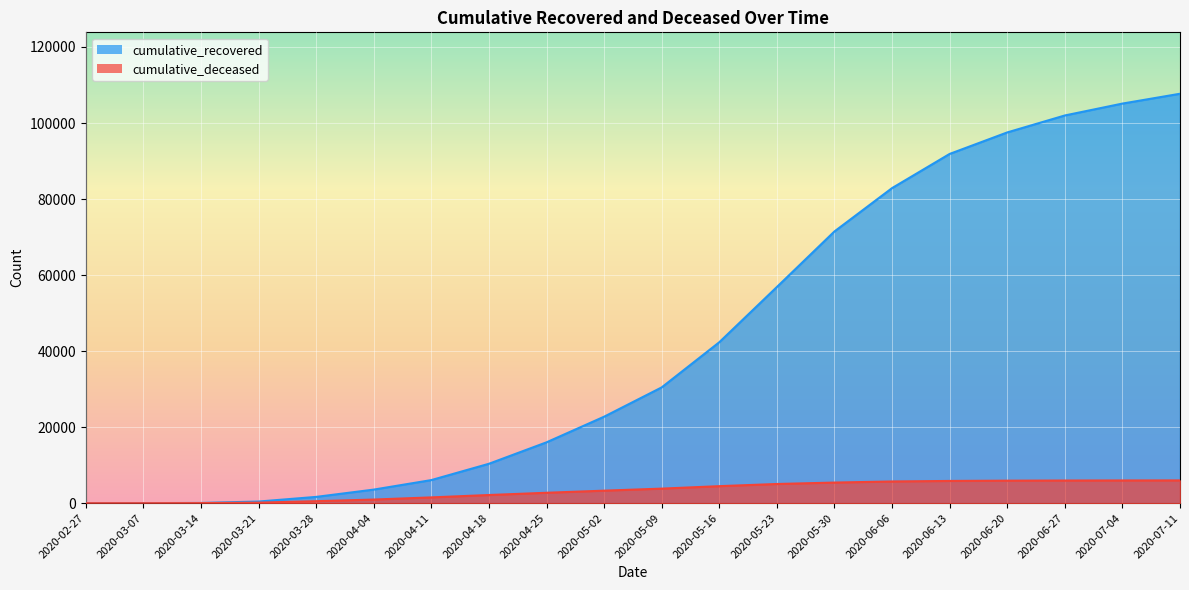

Does the chart display data point markers on the line(s)?

No